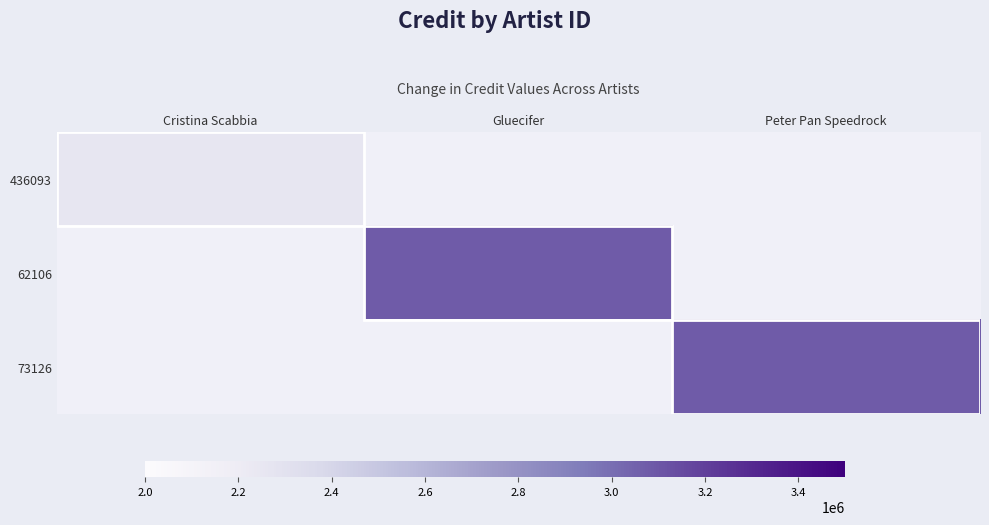

Which has a higher value, Gluecifer or Cristina Scabbia?

Cristina Scabbia